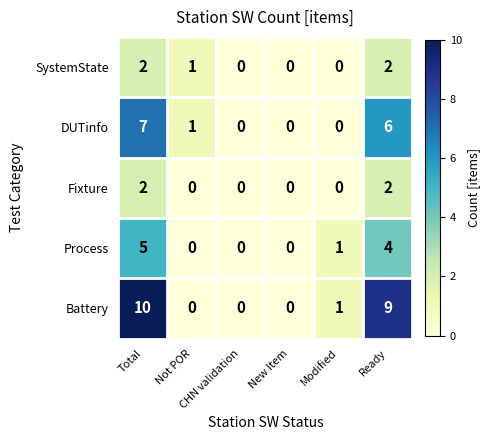

Which series has the largest total across all categories?

Battery